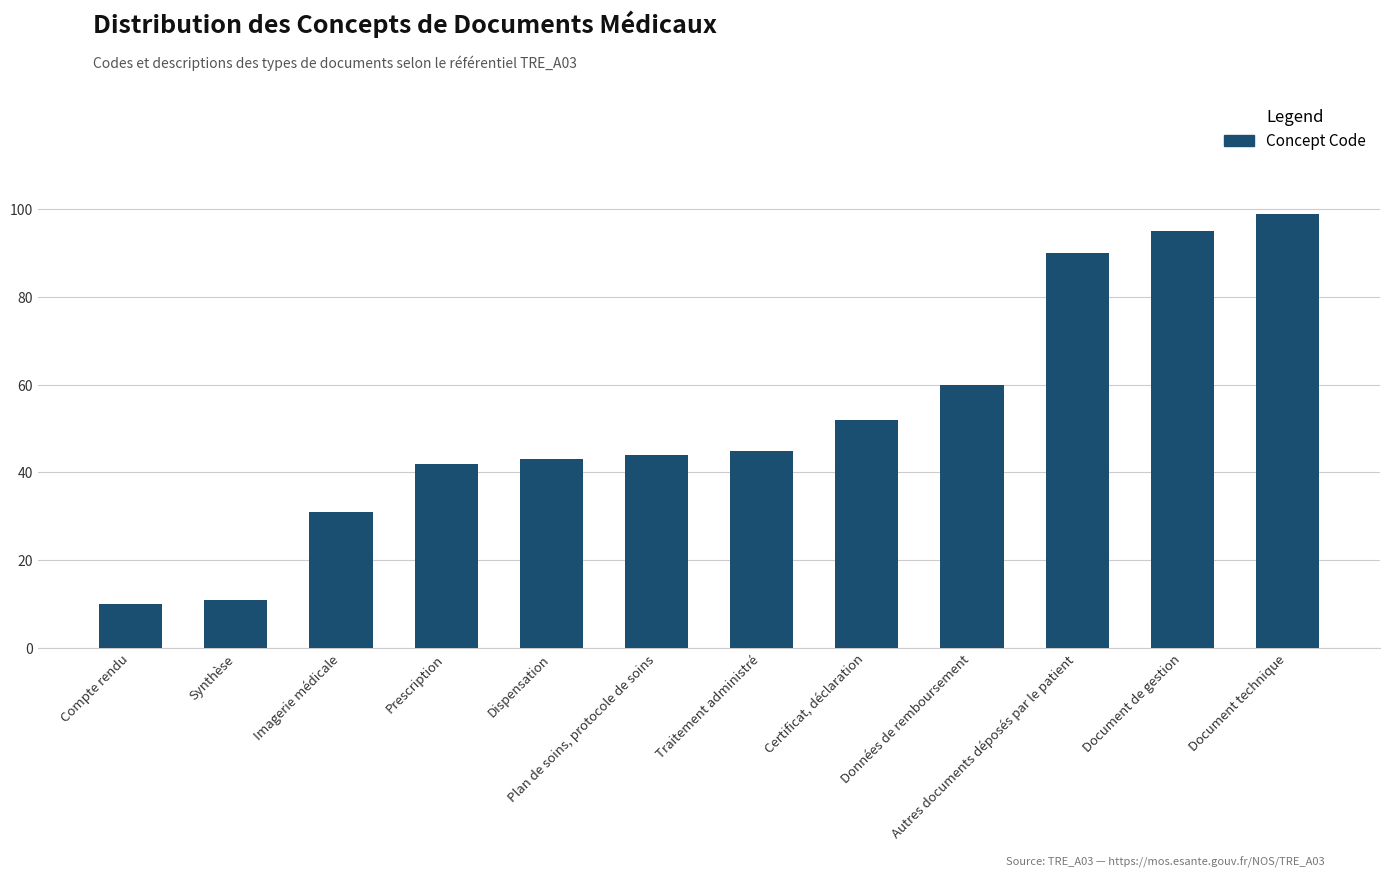

Does the chart contain stacked bars?

No